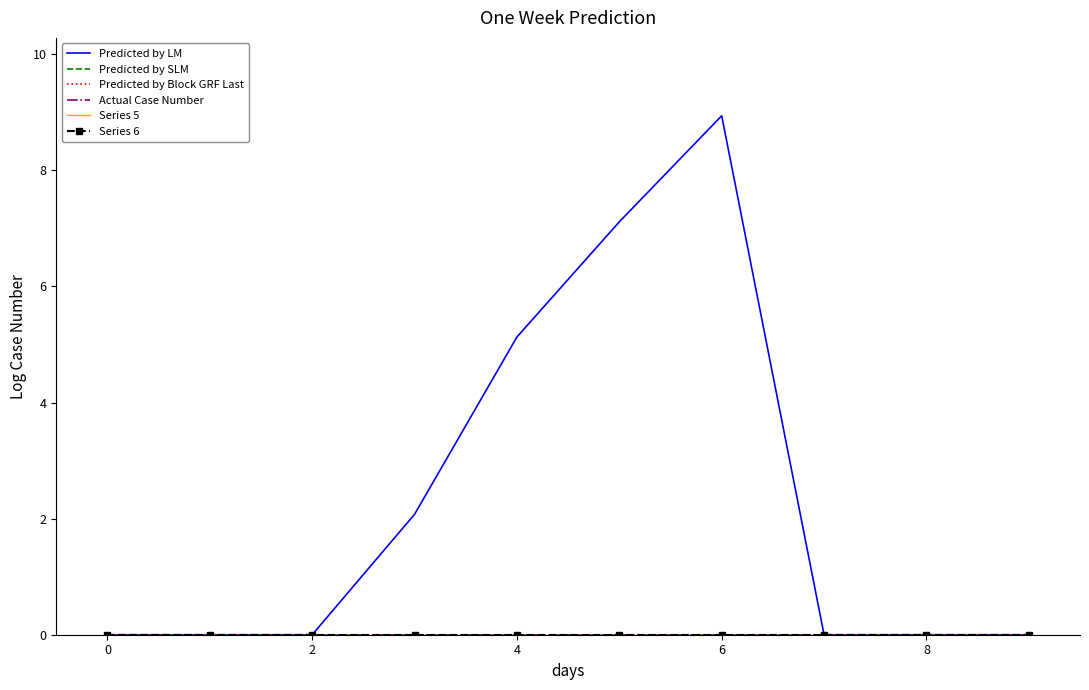

Is this an area chart (filled region under the line)?

No